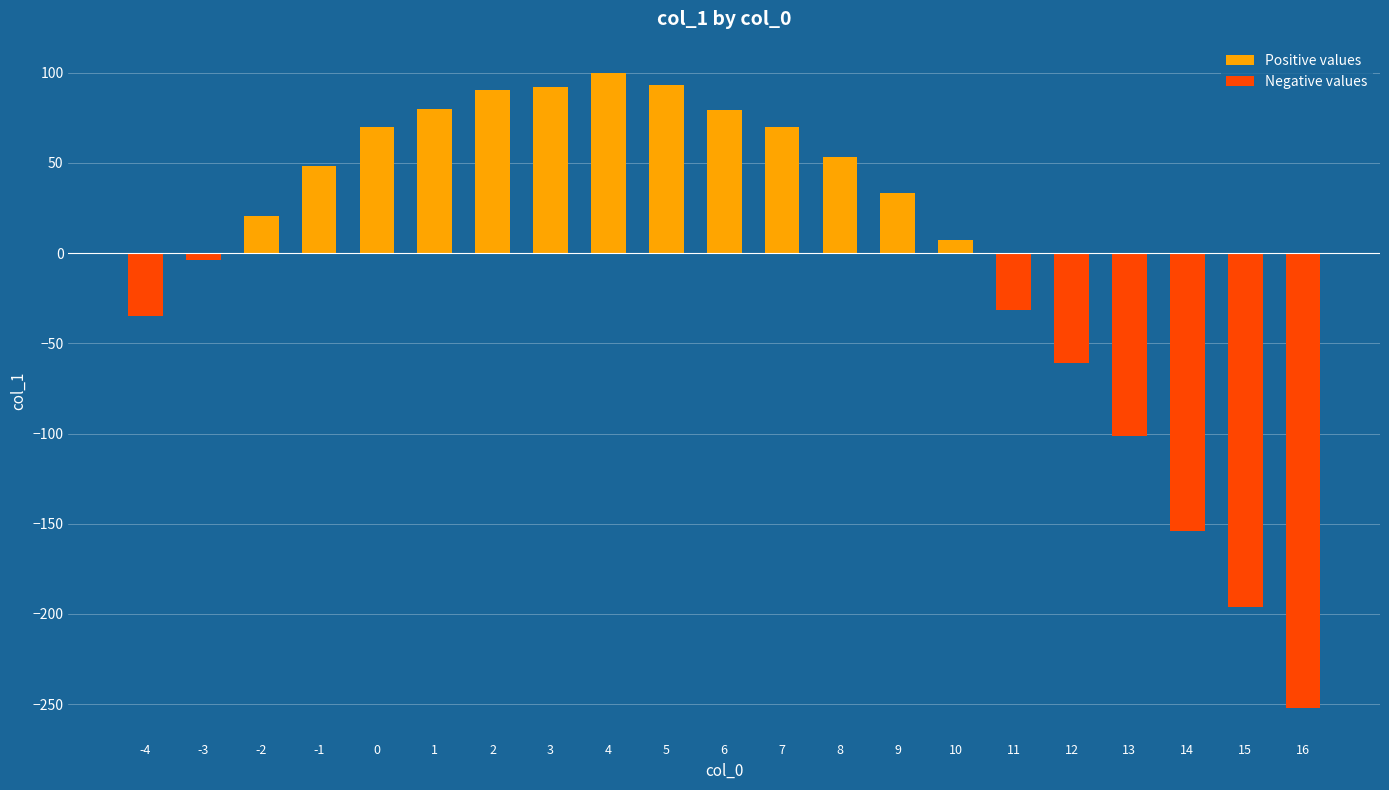

Which label corresponds to the largest value in the chart?

4